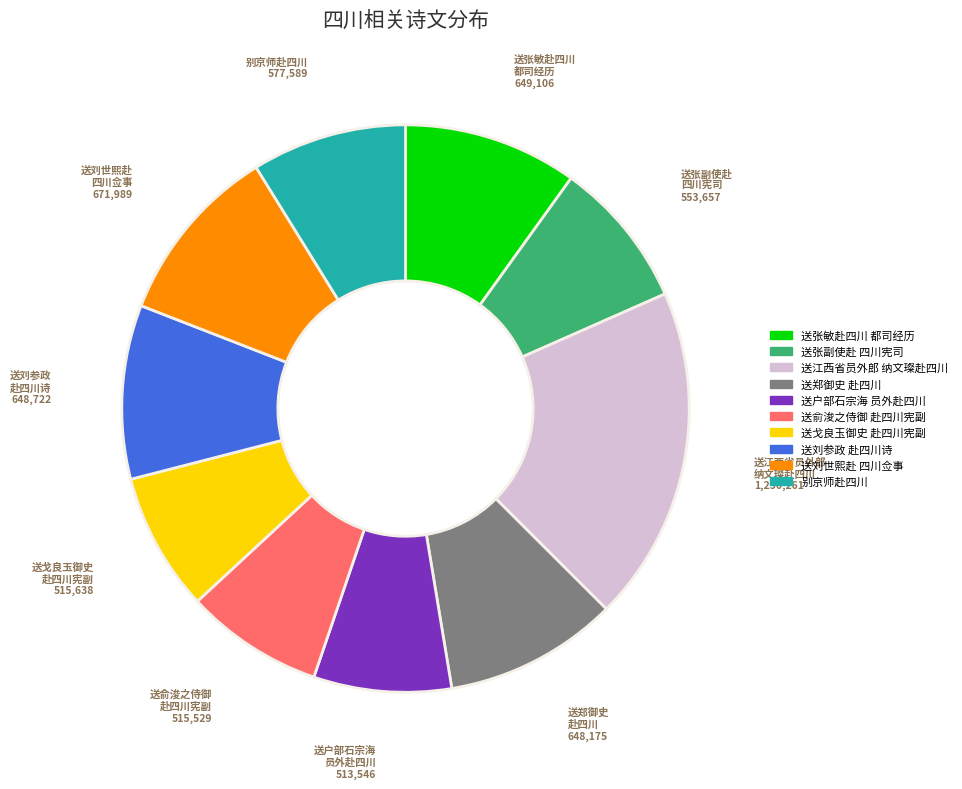

Is there a majority slice in this chart?

No